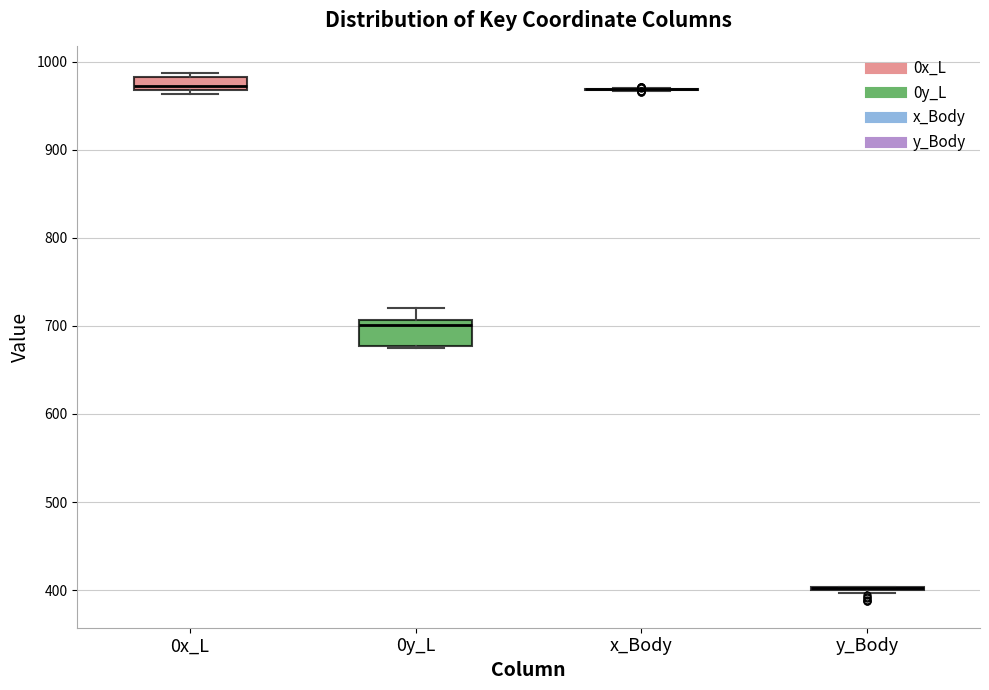

Which box is the tallest, from its lower edge to its upper edge?

0y_L